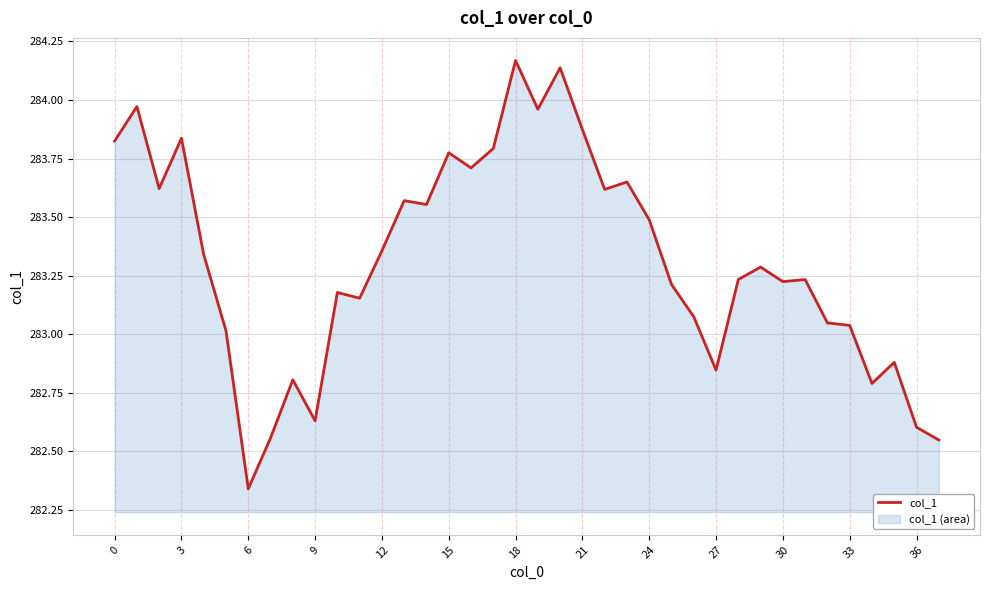

How many points are higher than both their immediate neighbors (excluding endpoints)?

12